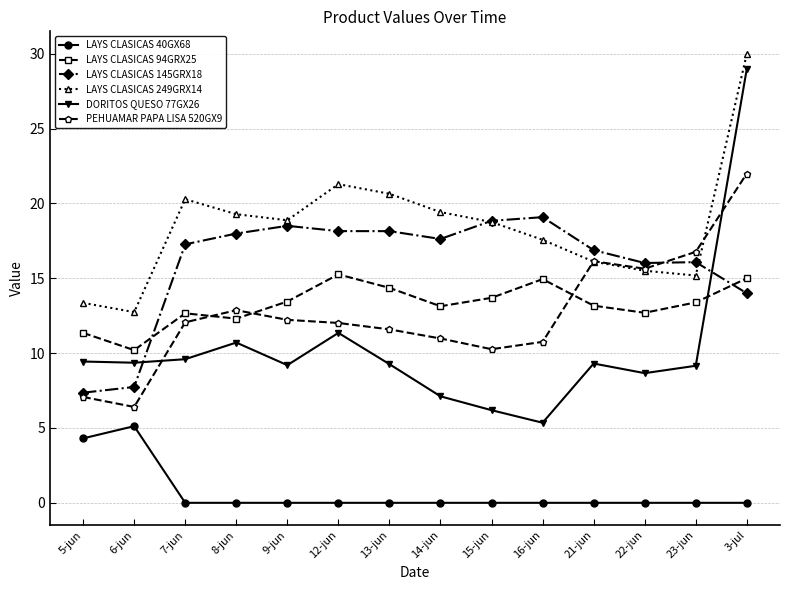

What is the sum of the DORITOS QUESO 77GX26 values at 3-jul and 23-jun?

38.2